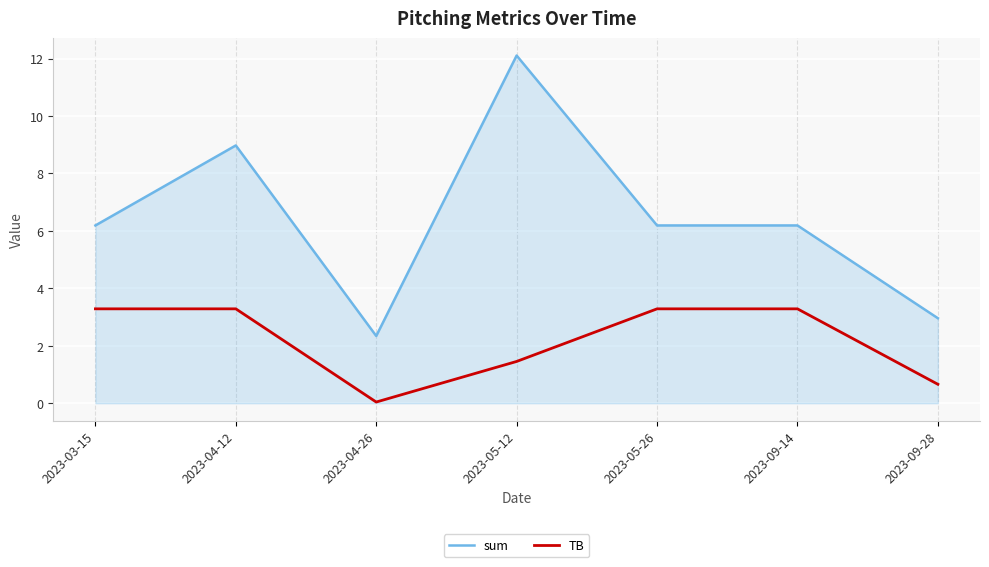

What value does the sum series have at 2023-09-28?

3.0